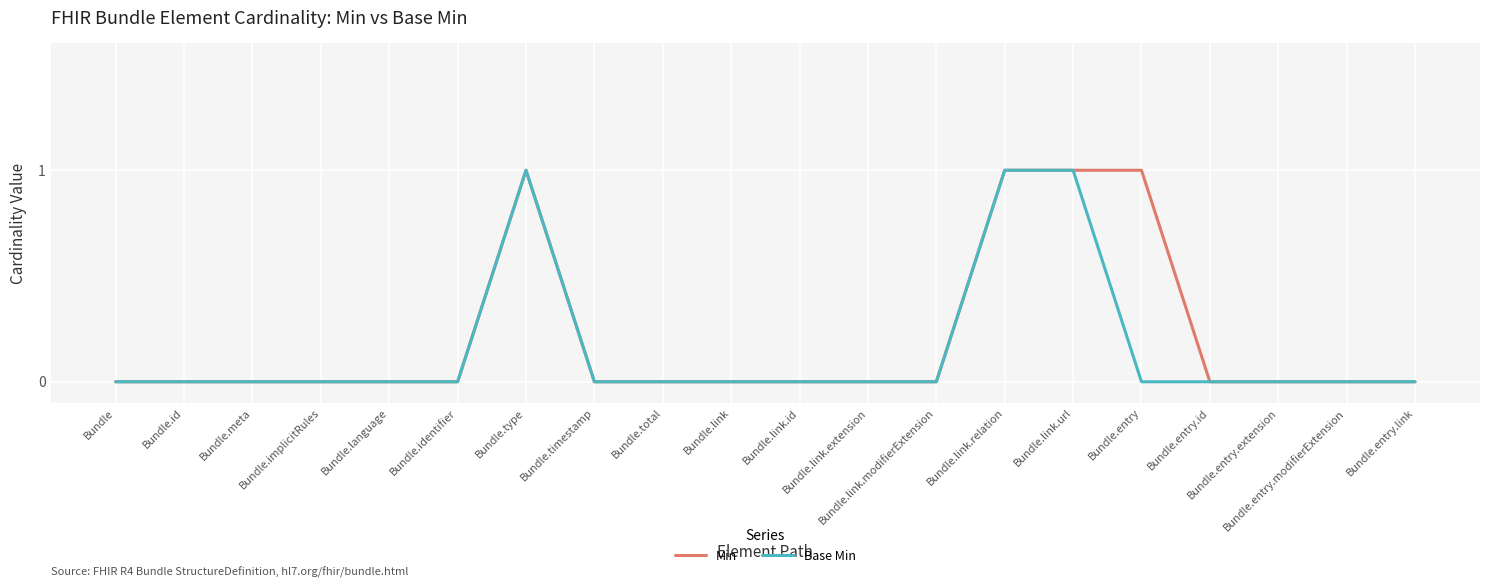

What are all the series names shown in the legend?

Min, Base Min